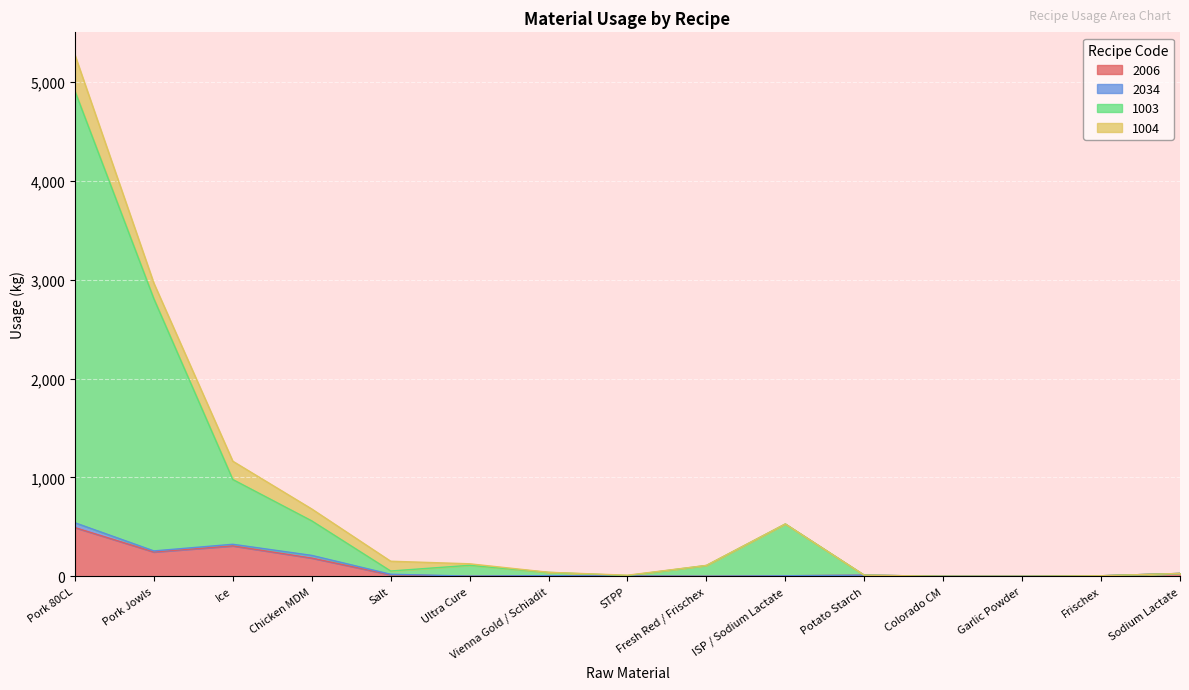

What position from the left is Fresh Red / Frischex?

9